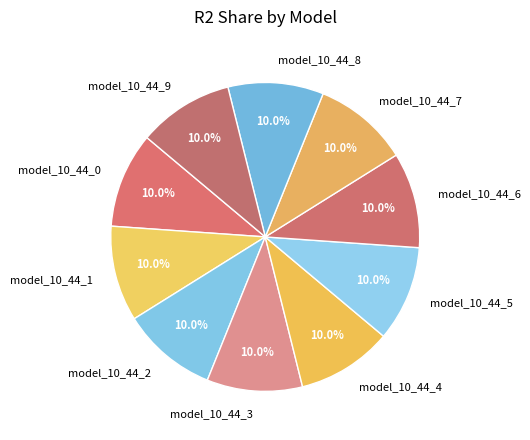

Does any single category account for the majority?

No